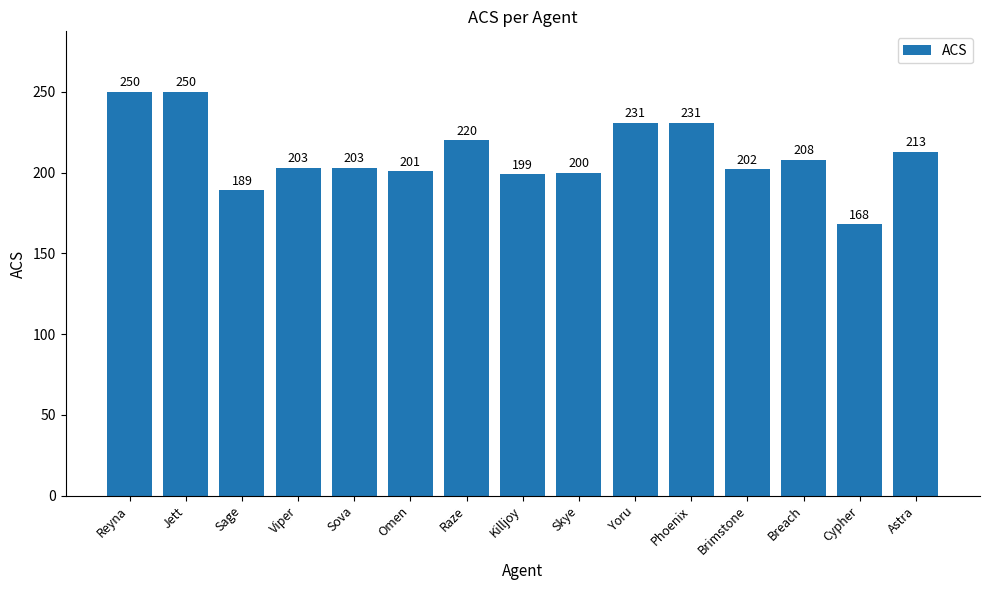

Is it true that the value at Raze is 375?

False